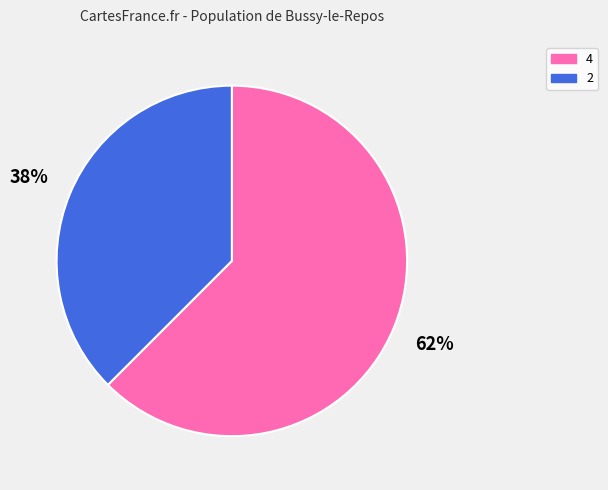

True or false: 4 accounts for 76% of the total.

False